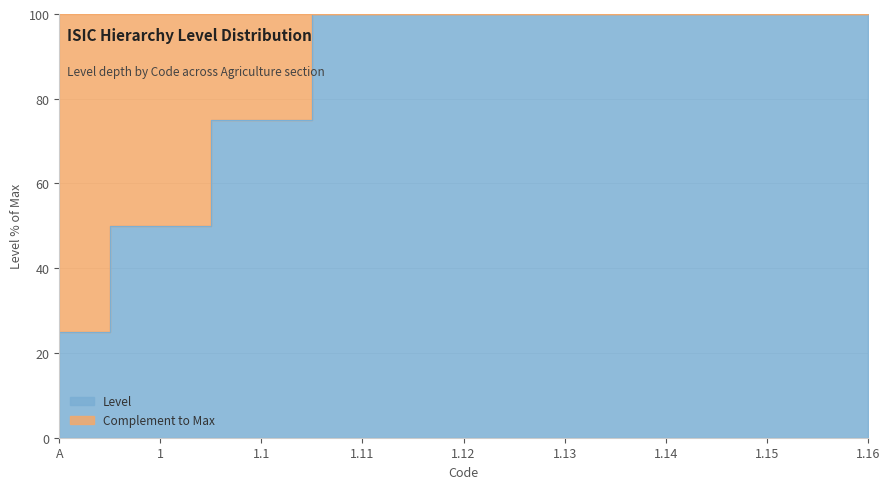

What is the label of the 9th point from the right?

A